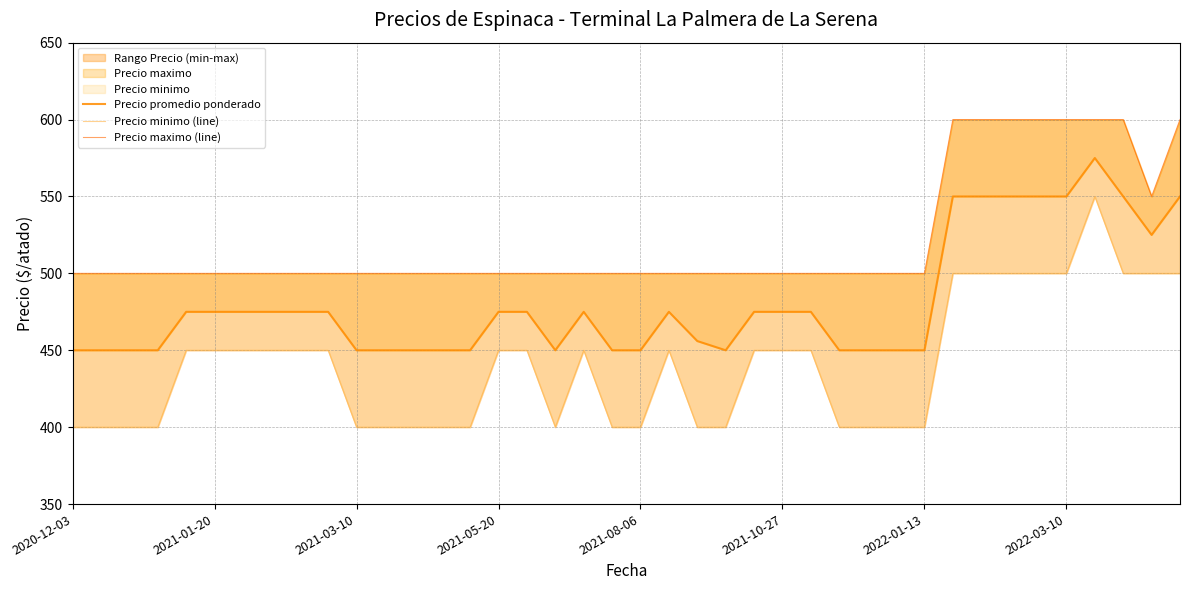

What is the total value across all series at 2022-01-13?

1350